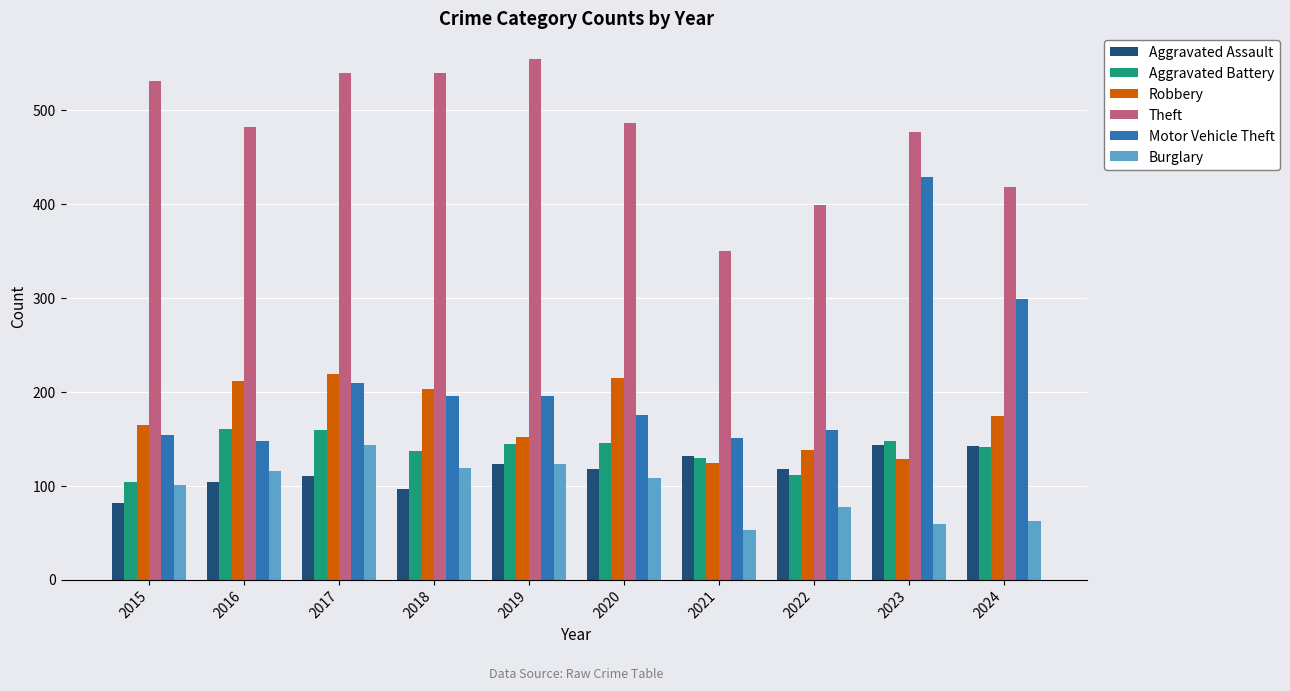

What is the smallest value displayed?

53